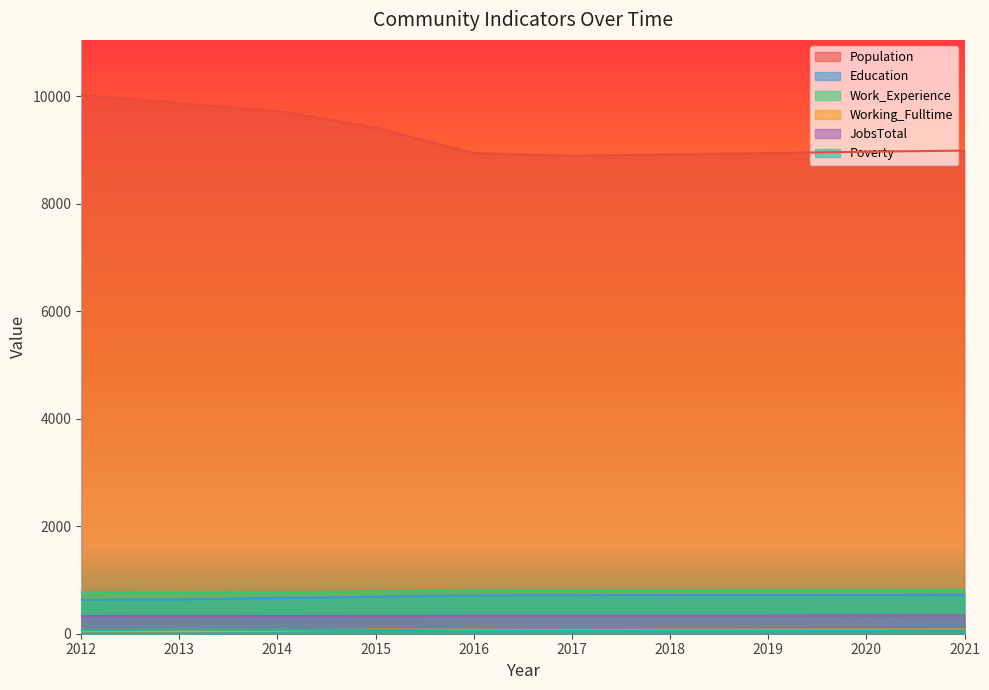

What is the minimum value for JobsTotal?

328.6